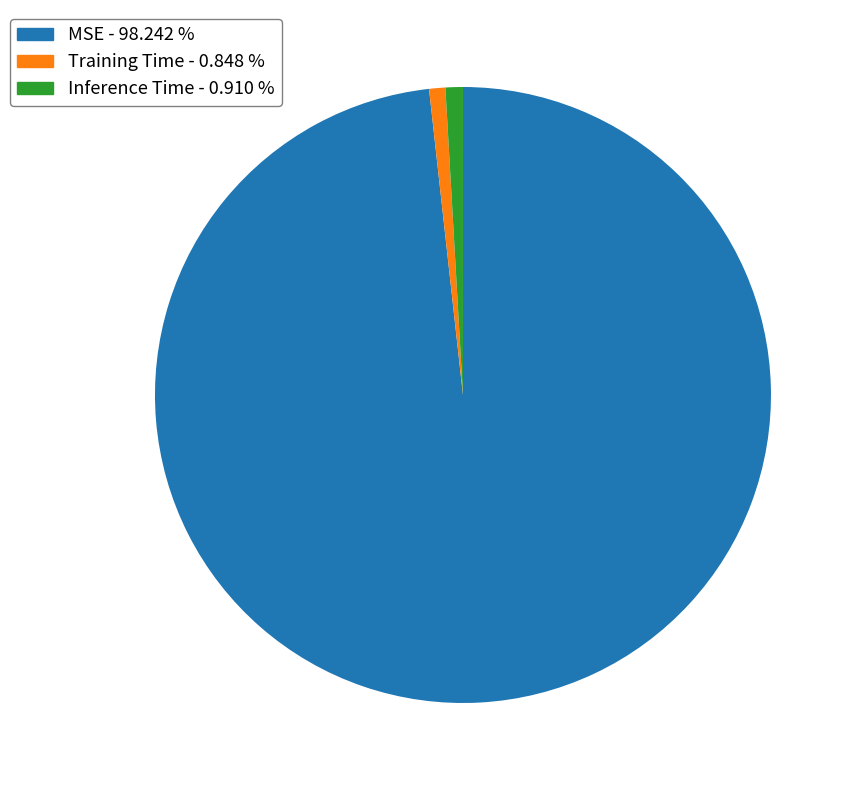

Does any single category account for the majority?

Yes